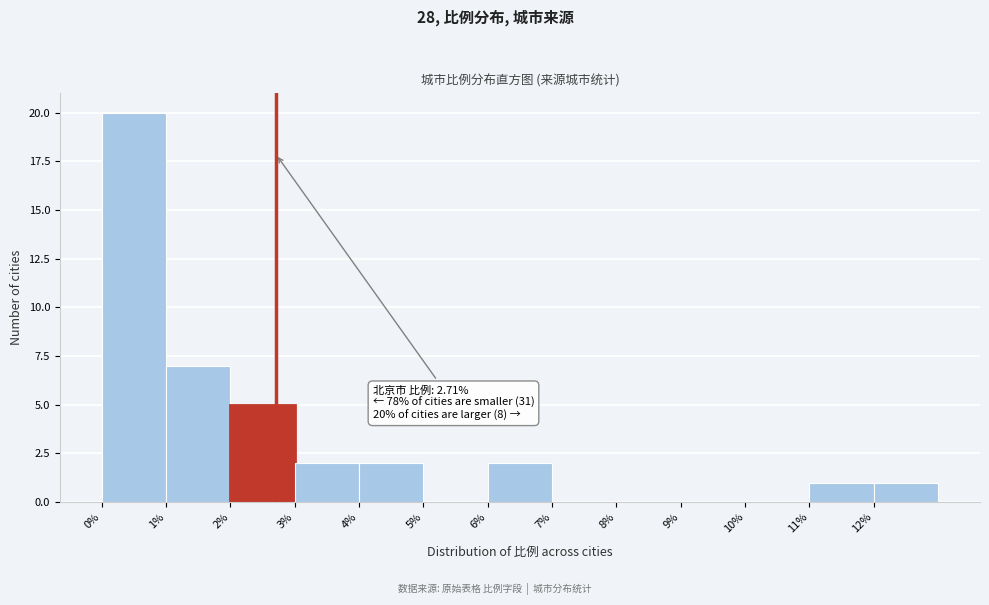

Which range on the x-axis has the tallest bar?

0 to 1